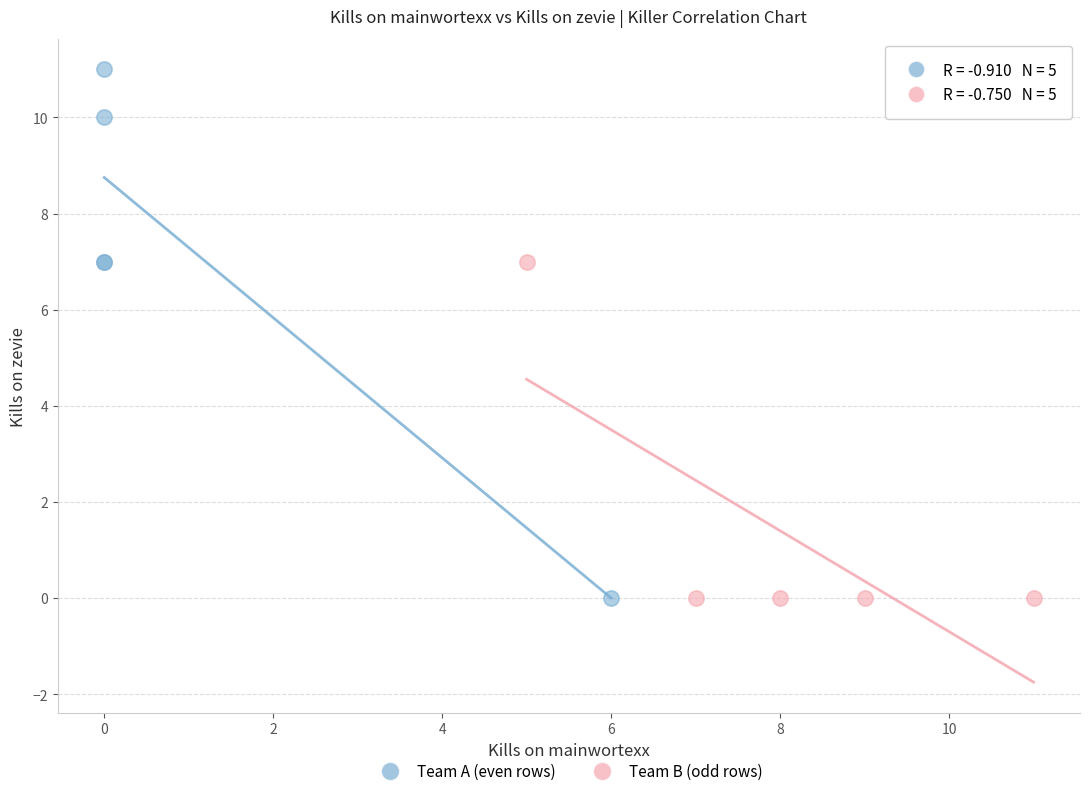

Which series has the largest Y range (max minus min)?

Team A (even rows)